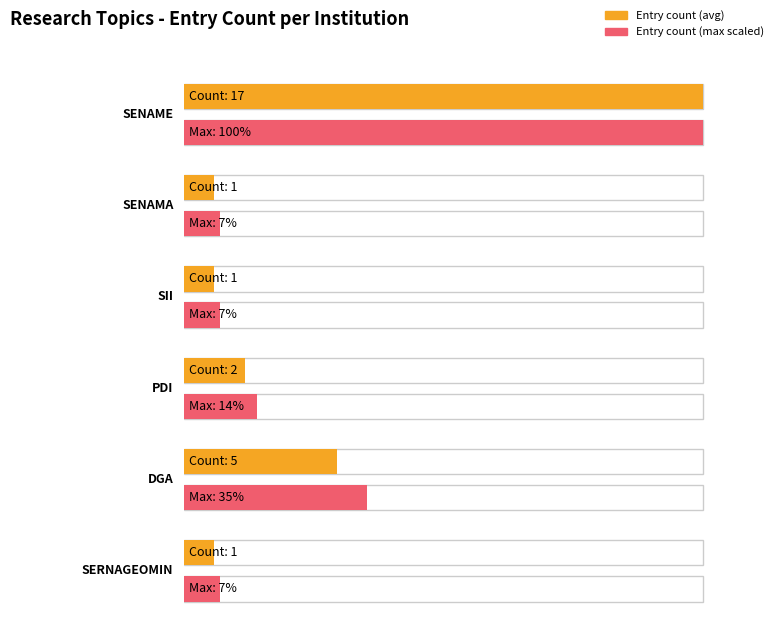

What is the difference between the values at SII and PDI?

1